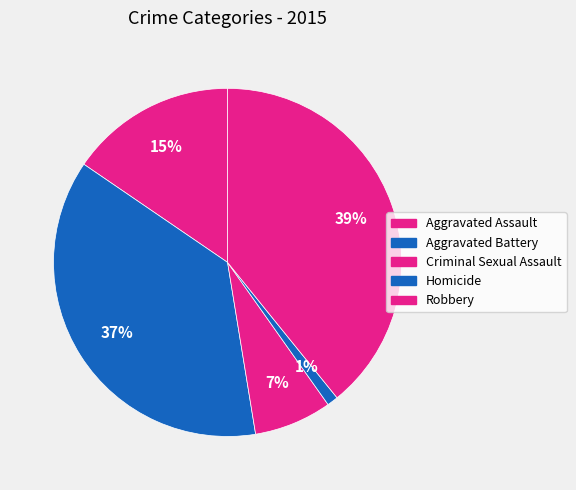

How many slices are in this pie chart?

5